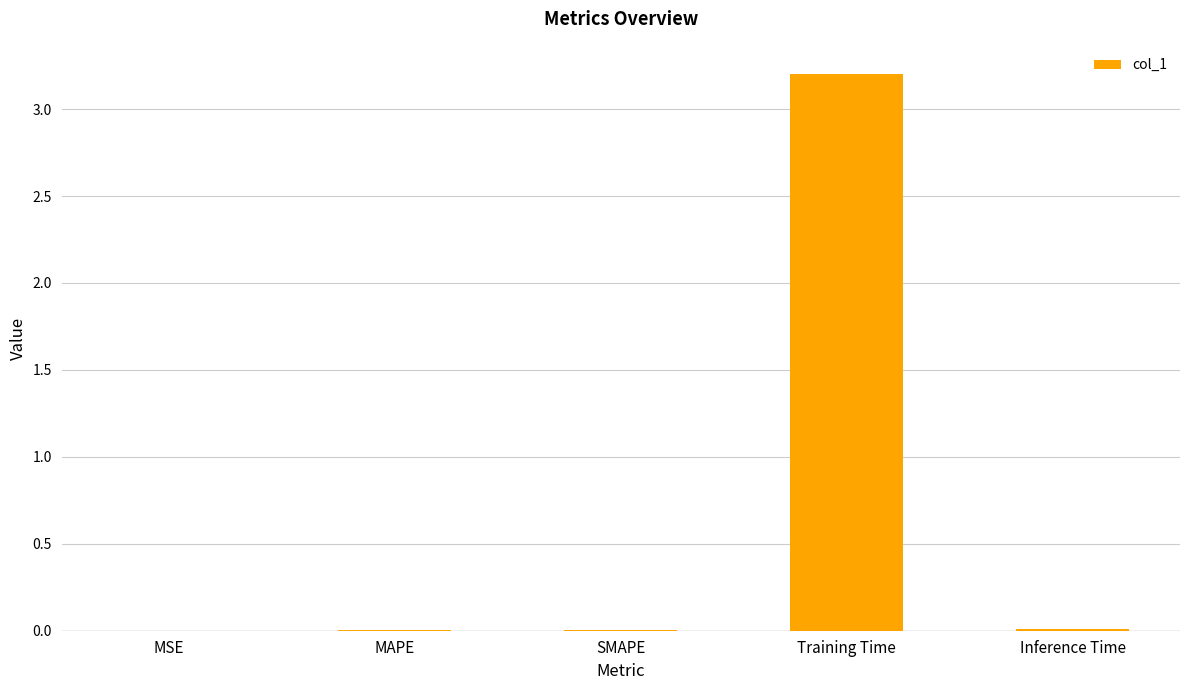

The value at SMAPE is 0.0. True or false?

True